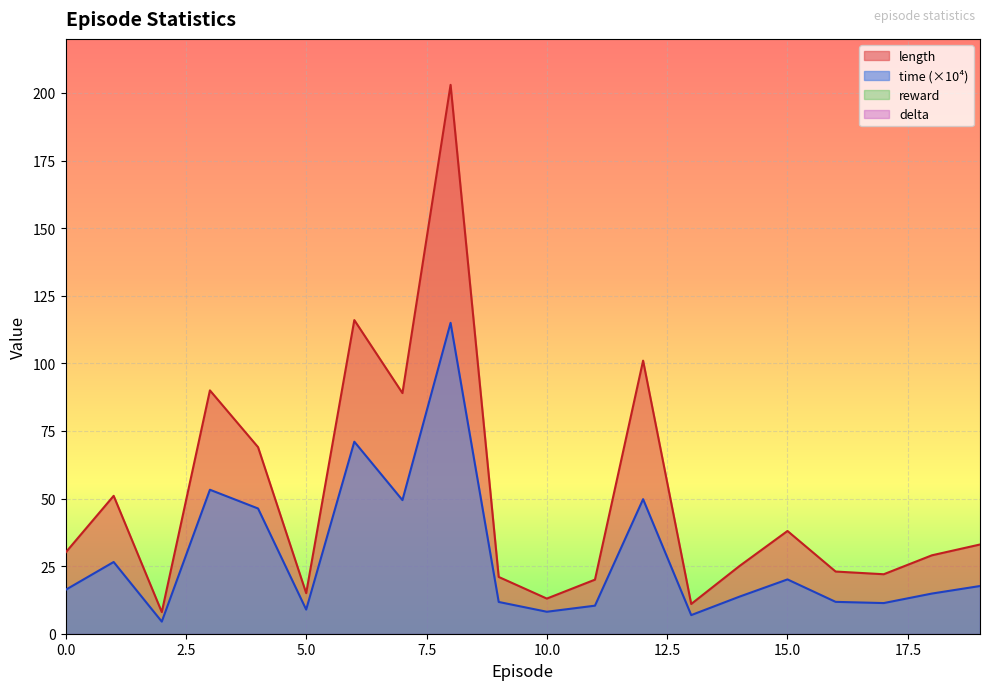

Is it true that length equals 3.0 at 2?

False